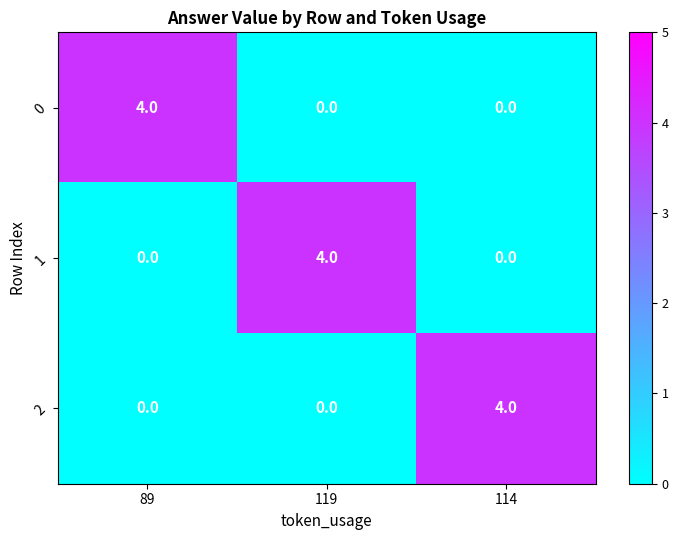

What is the total value across all series at 114?

4